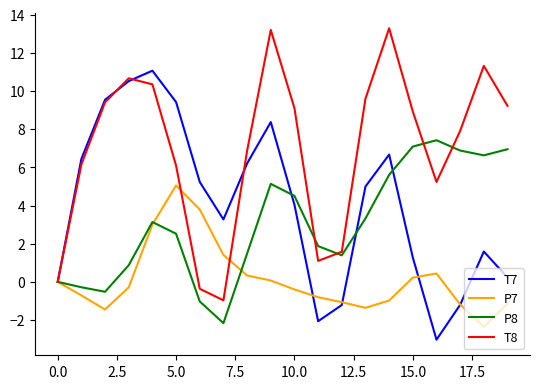

Does the chart display data point markers on the line(s)?

No